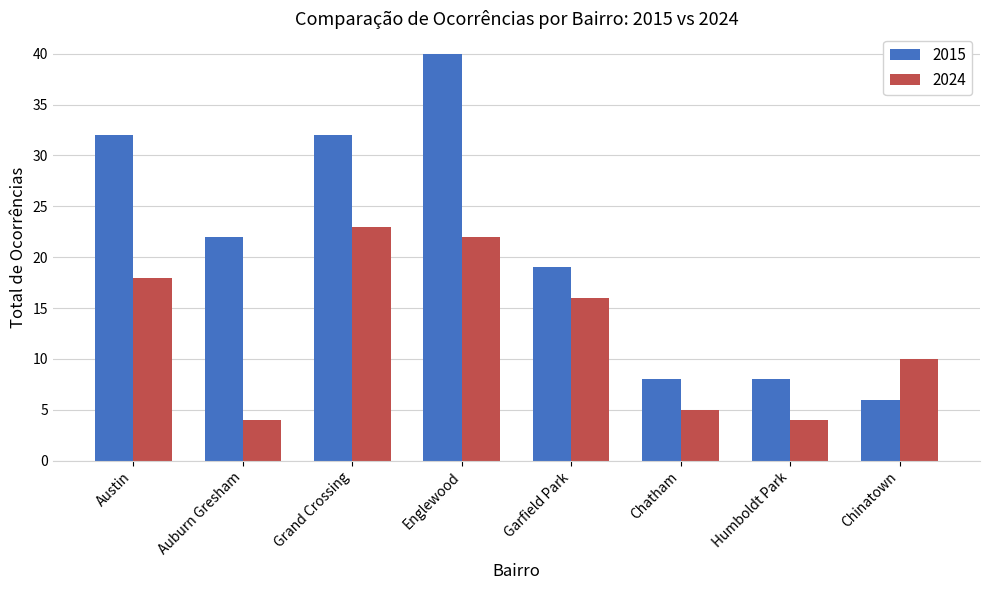

What are all the series names shown in the legend?

2015, 2024